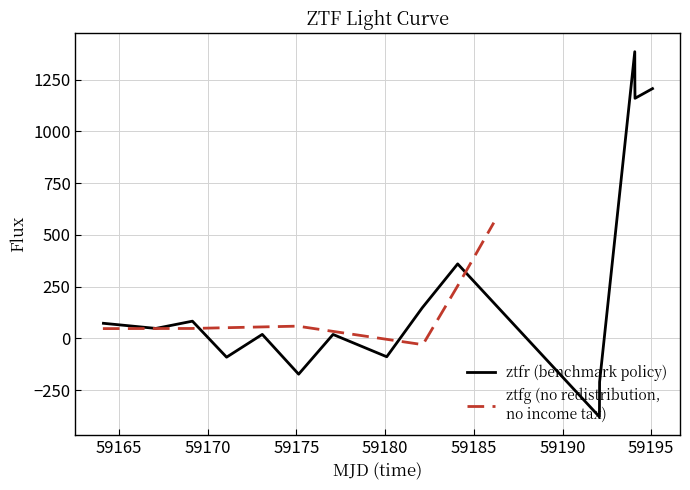

What is the lowest value of the ztfr (benchmark policy) series?

-379.5